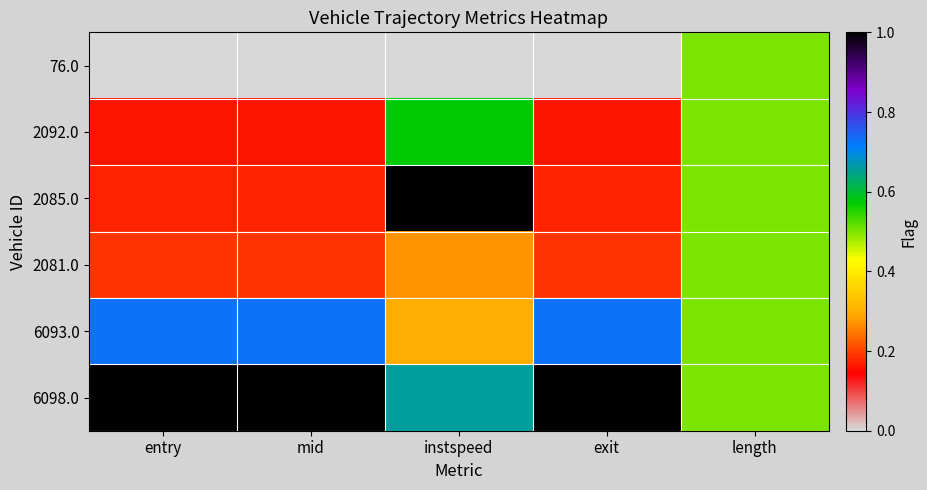

What is the spread (max minus min) of values at instspeed?

1.0